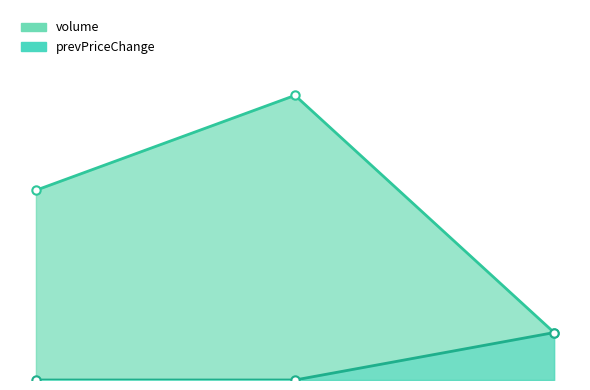

Between 5900.0 and 6000.0, which series saw the biggest shift?

volume